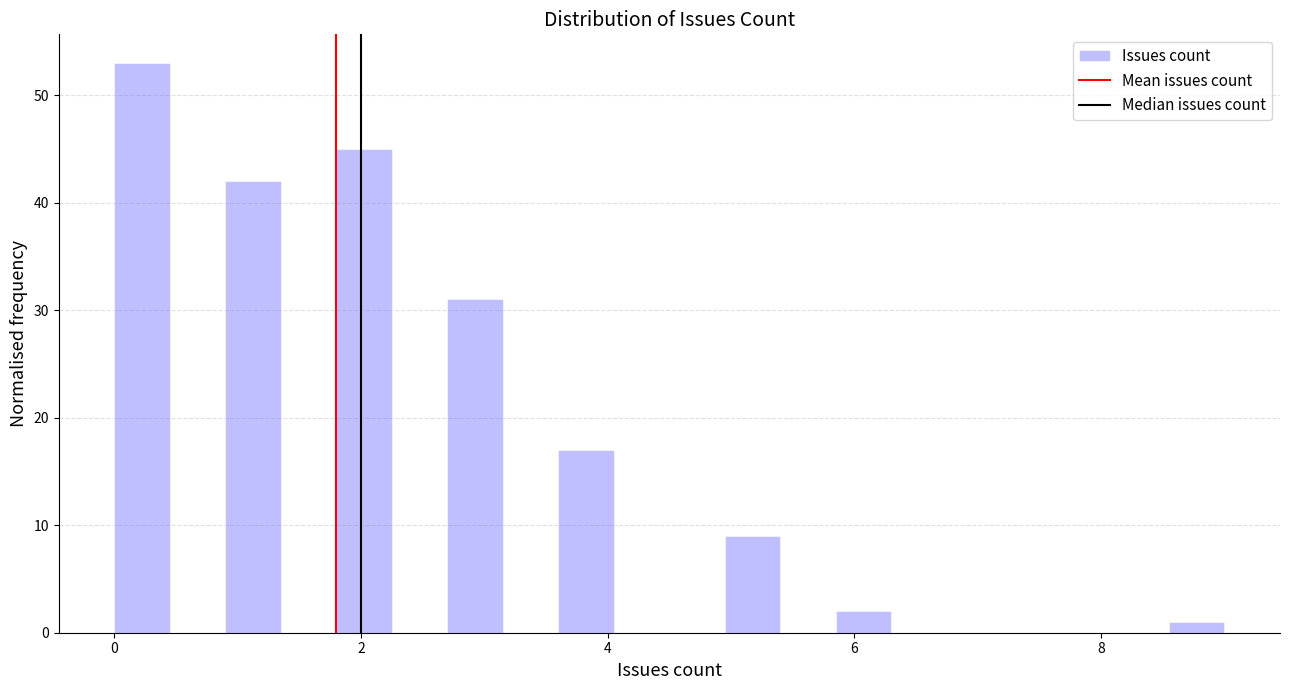

Read against the x-axis, roughly where is the centre of the tallest bar?

0.2